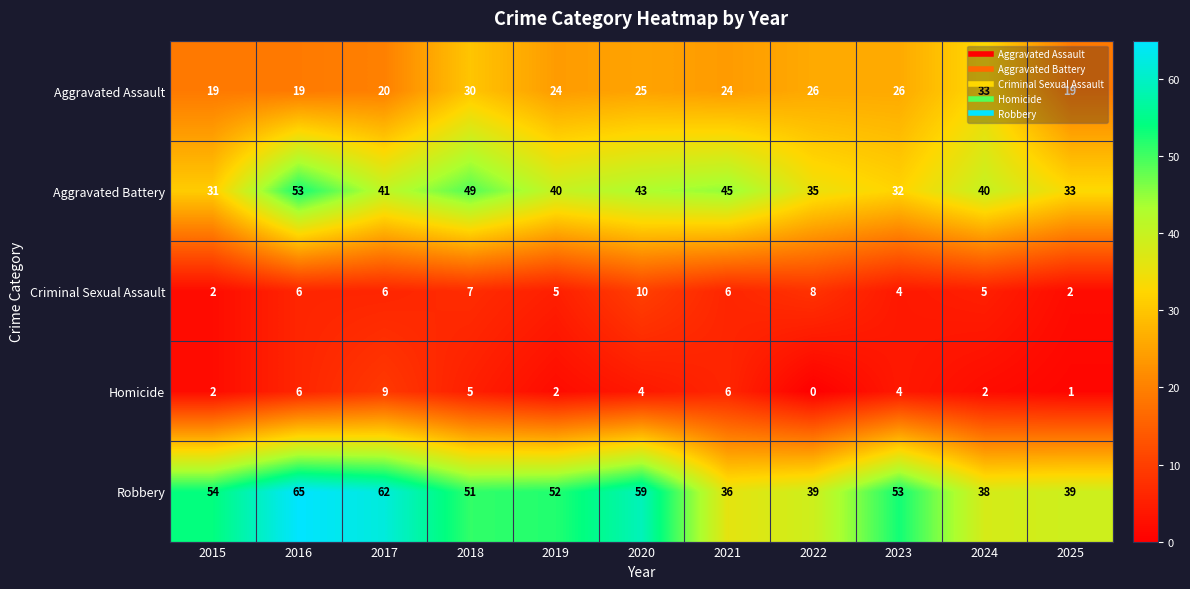

Where does the Homicide series first go above 4?

2016